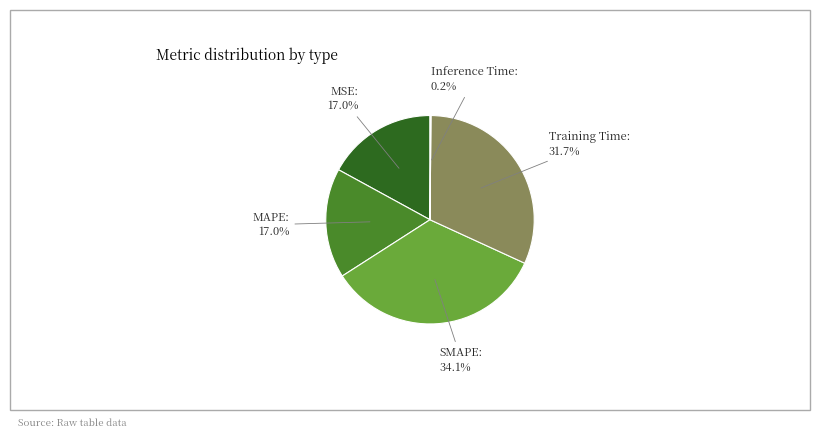

Is there any slice that represents more than half of the pie?

No